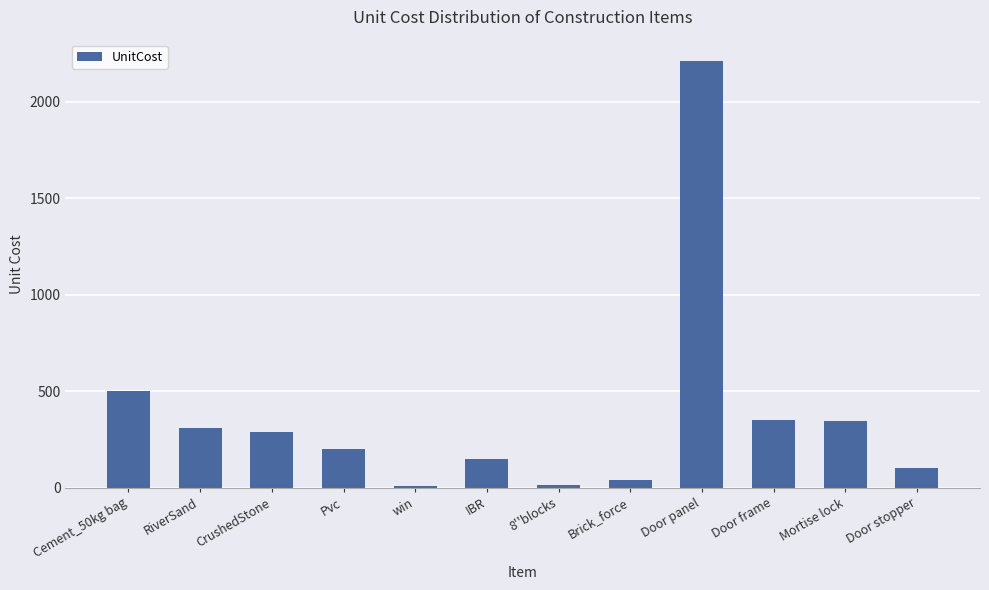

What is the difference between the values at RiverSand and 8''blocks?

295.1